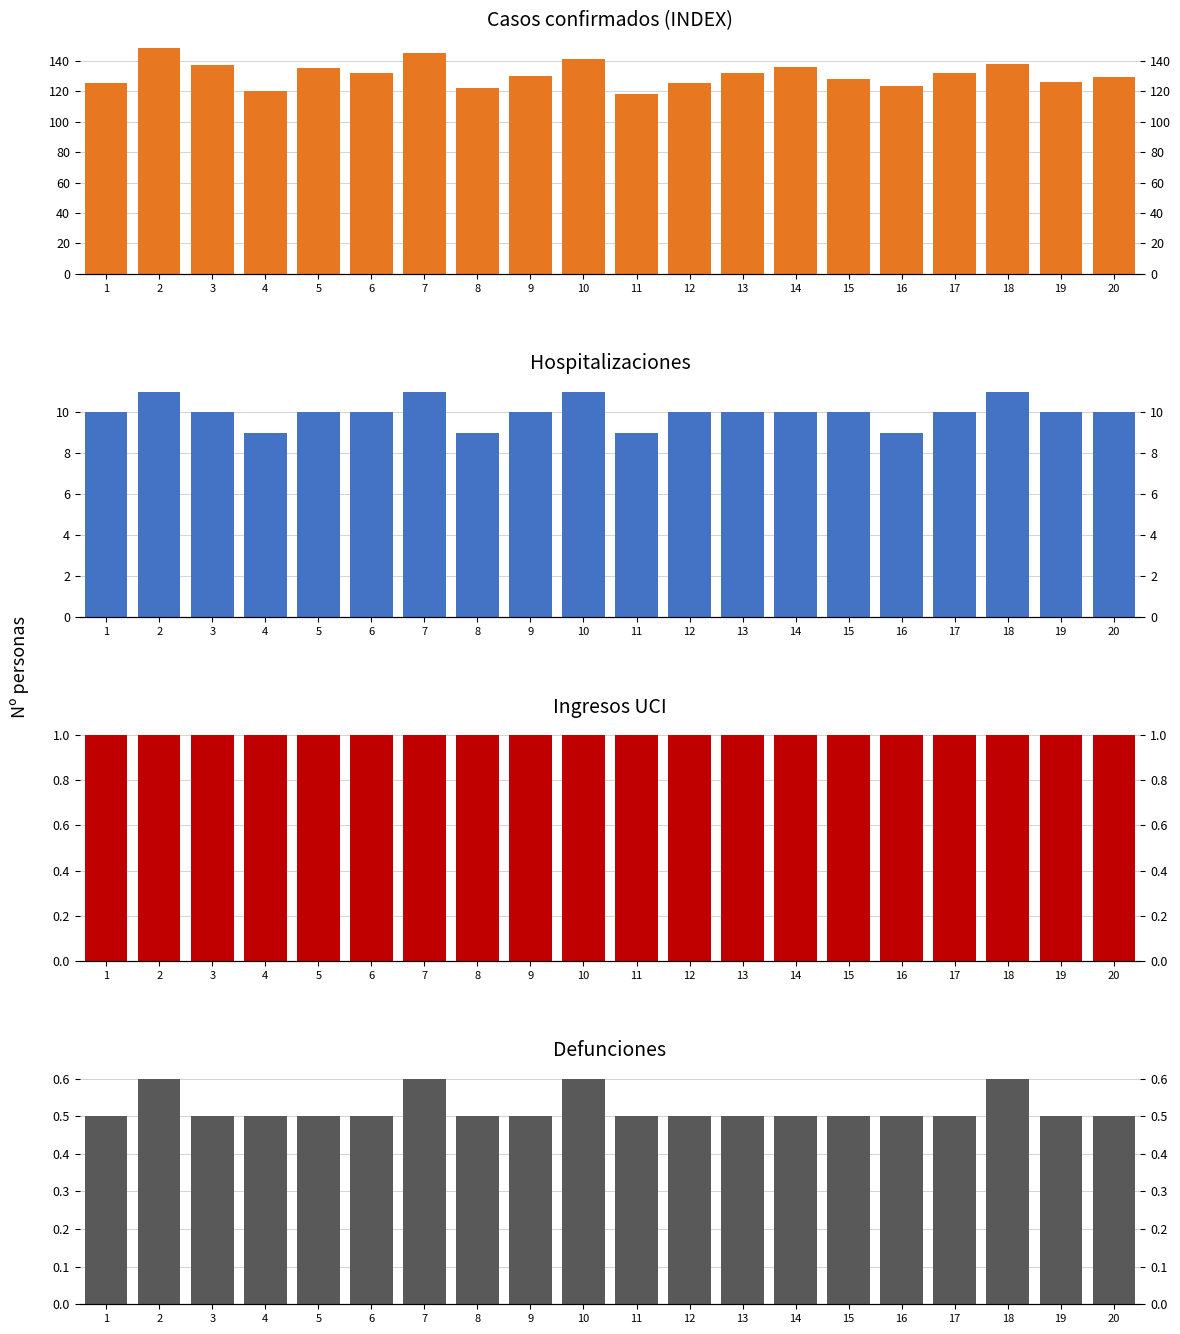

Is the value of Defunciones at 12 greater than the value of Hospitalizaciones at 7?

No